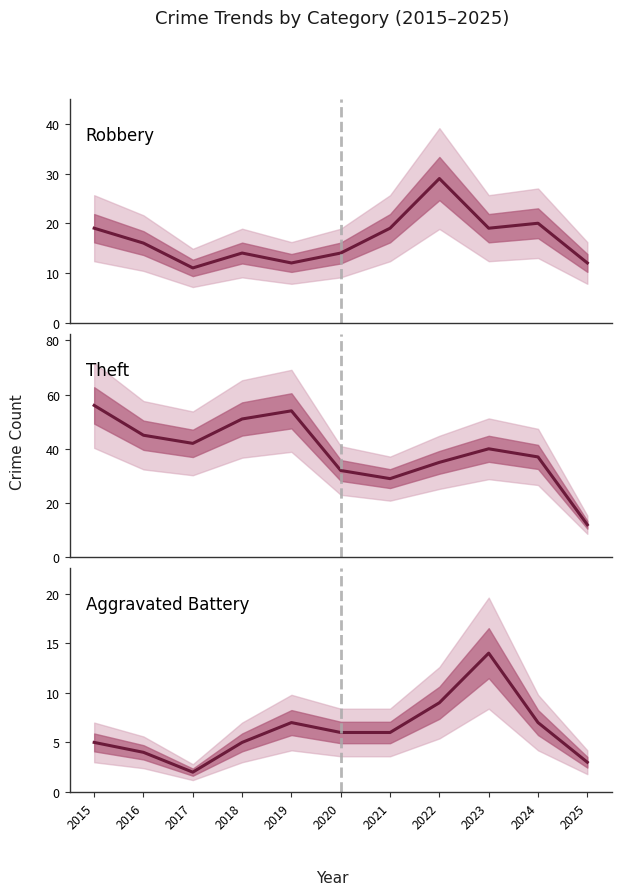

Reading left to right, what are all the values shown in this chart?

Robbery: 2015=19	2016=16	2017=11	2018=14	2019=12	2020=14	2021=19	2022=29	2023=19	2024=20	2025=12
Theft: 2015=56	2016=45	2017=42	2018=51	2019=54	2020=32	2021=29	2022=35	2023=40	2024=37	2025=12
Aggravated Battery: 2015=5	2016=4	2017=2	2018=5	2019=7	2020=6	2021=6	2022=9	2023=14	2024=7	2025=3